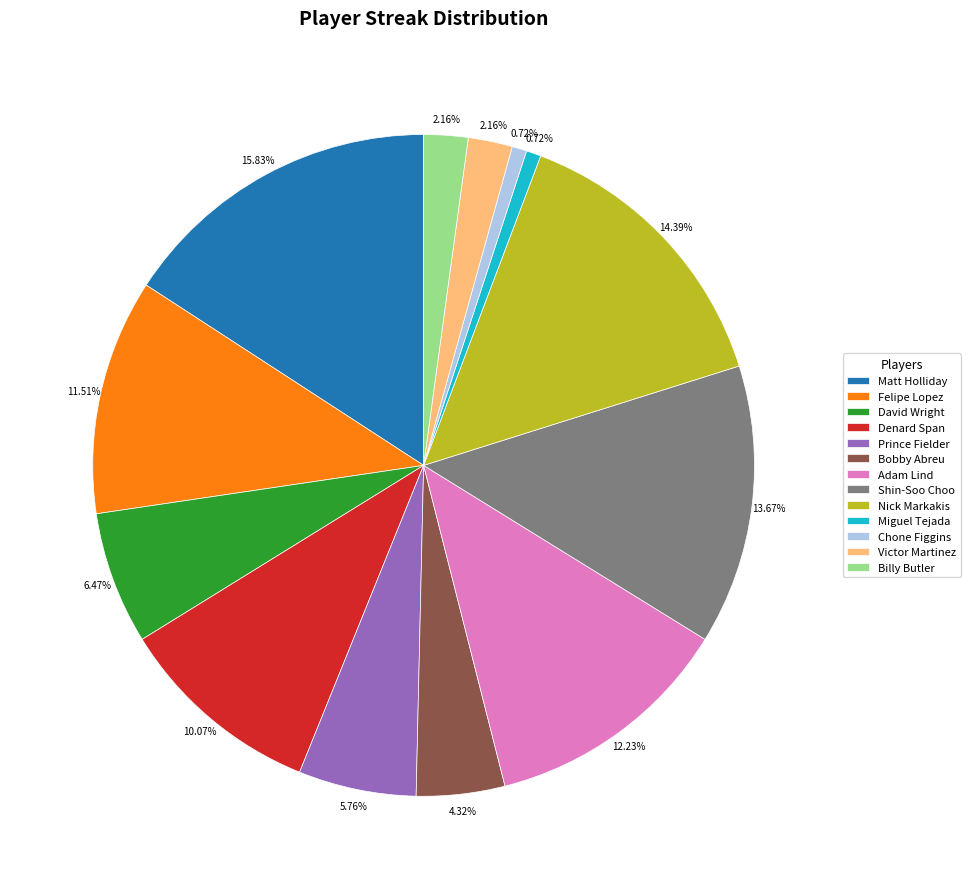

Count the number of slices in the pie.

13